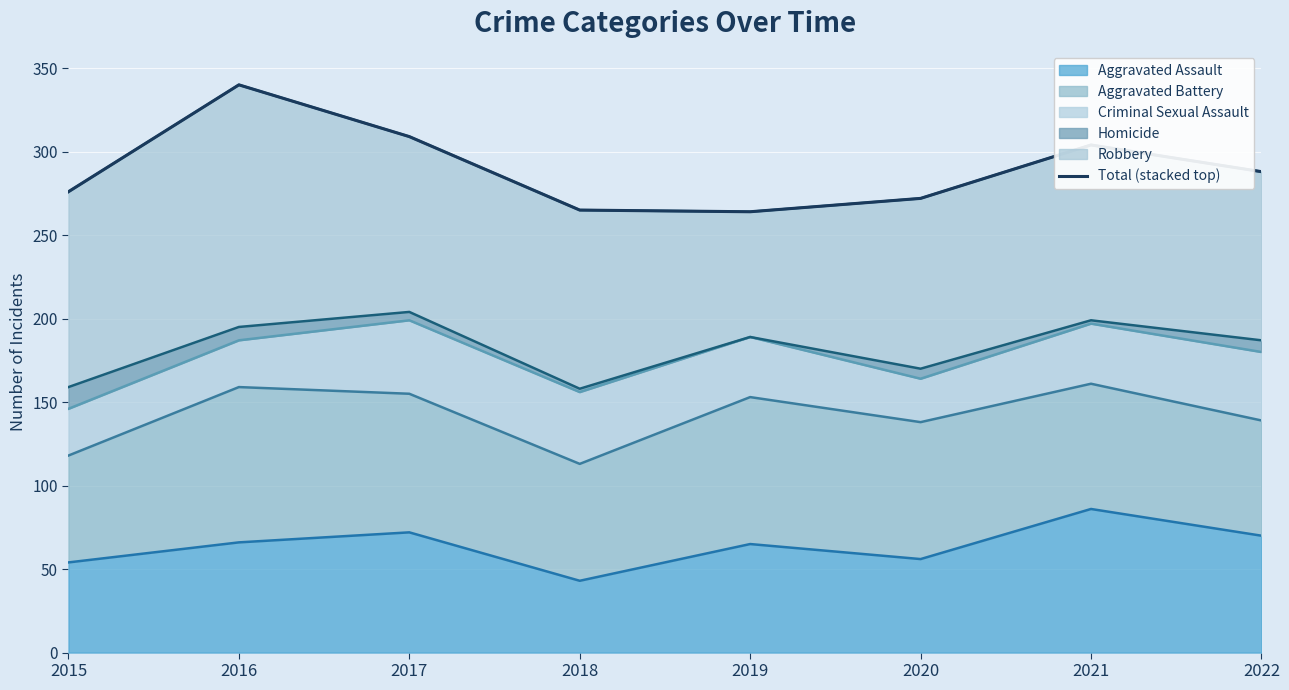

How many lines are shown in the chart?

1